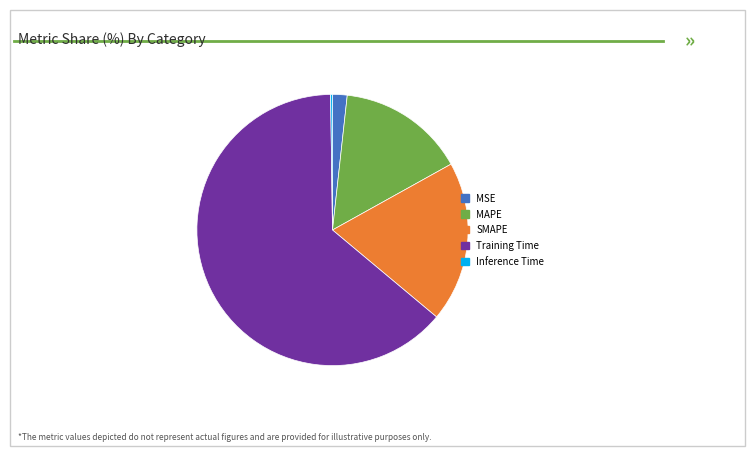

Do MSE and Training Time together represent more than half of the pie?

Yes